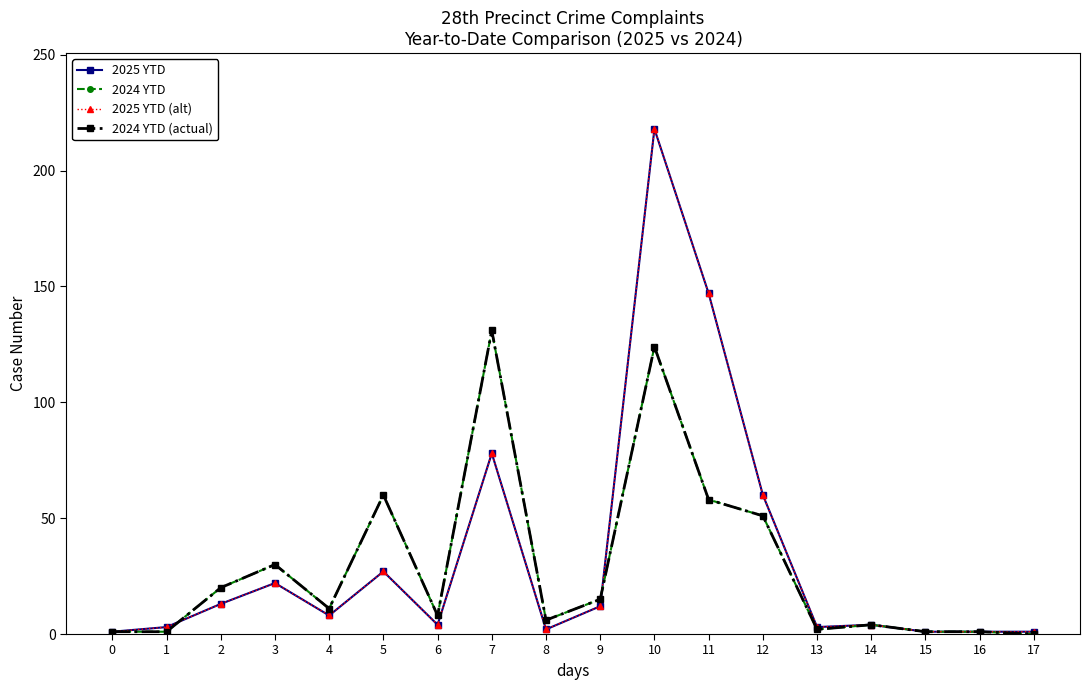

Rank the series at 14 from lowest to highest value.

2025 YTD, 2024 YTD, 2025 YTD (alt), 2024 YTD (actual)